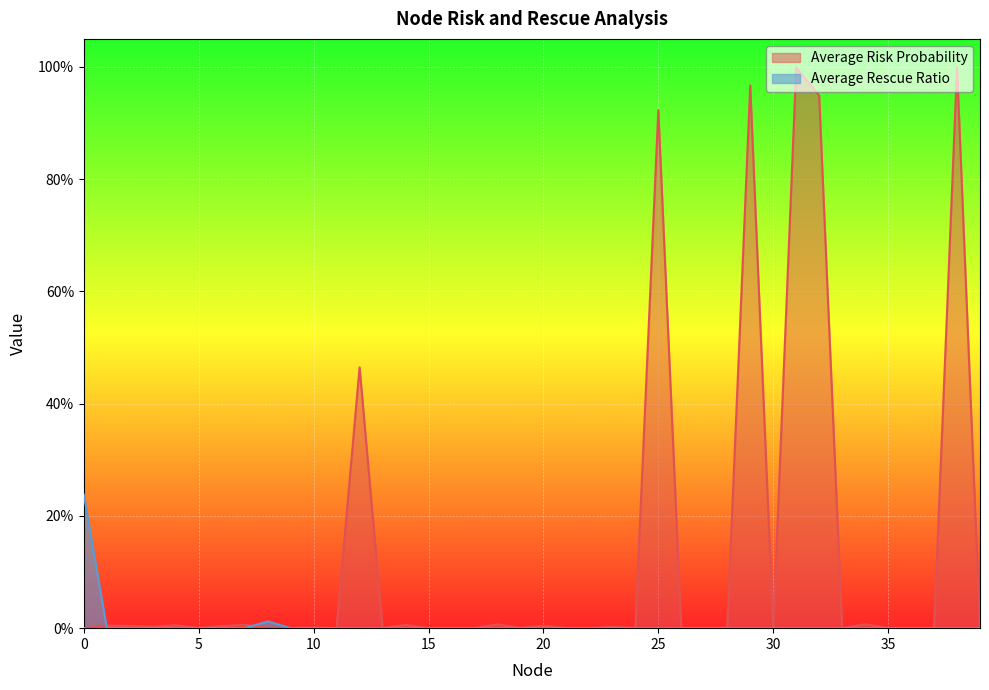

Which has a higher value, 35 or 20?

20